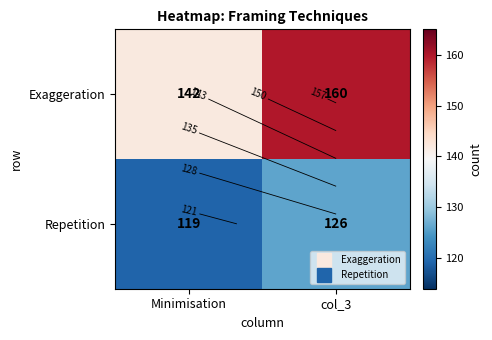

What is the difference between the highest and lowest values at Minimisation?

23